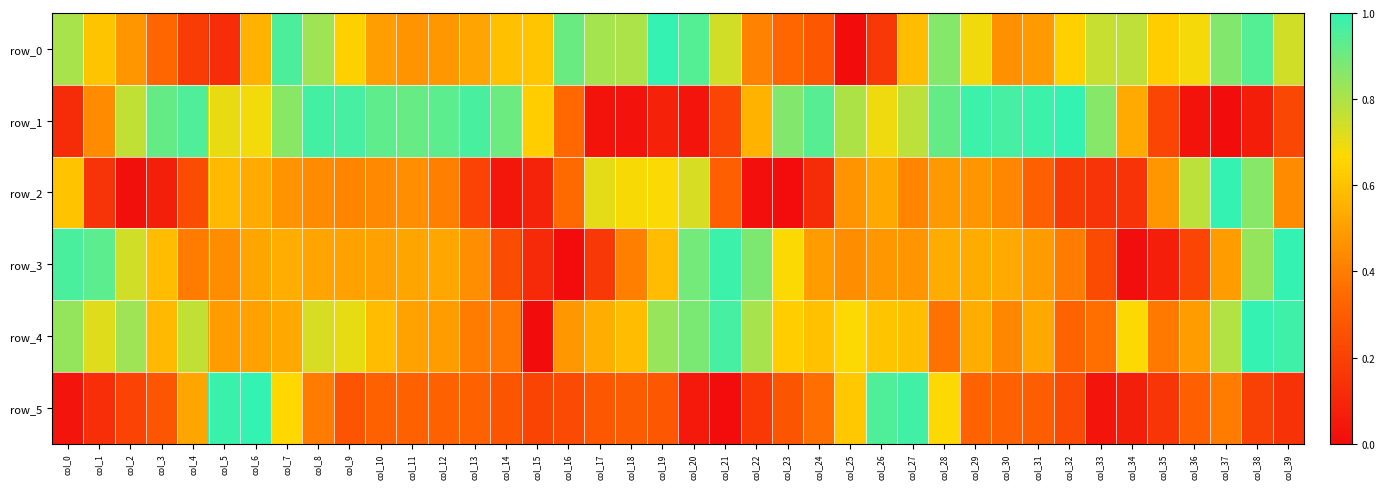

True or false: row_3 has a value of 0.5 at col_30.

True